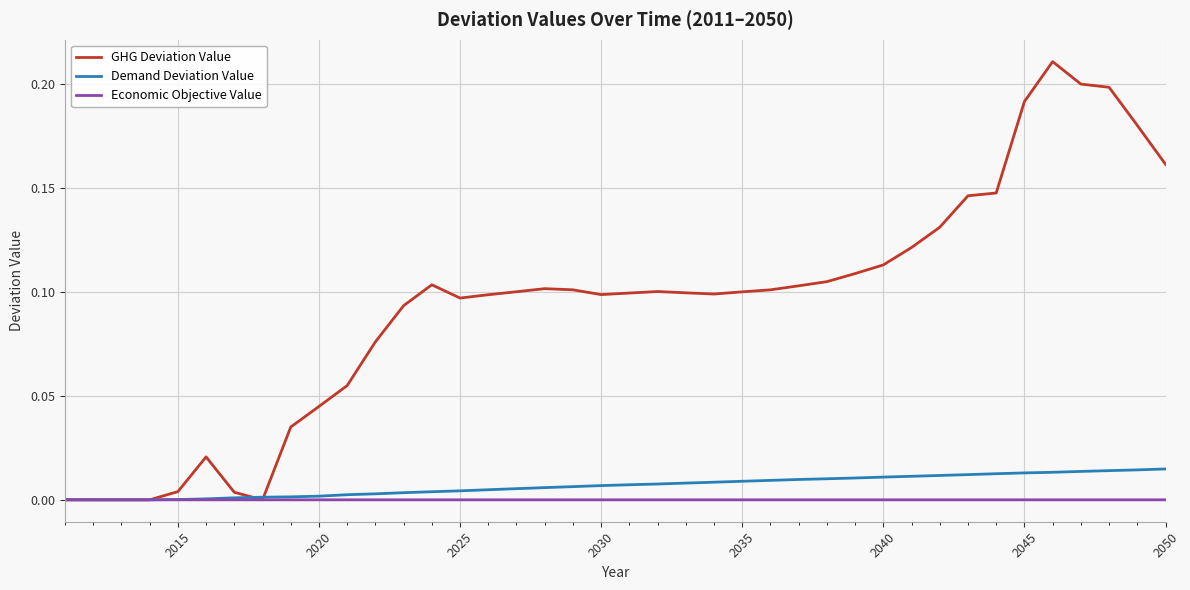

True or false: Demand Deviation Value has more than 0 points higher than both neighbors.

False